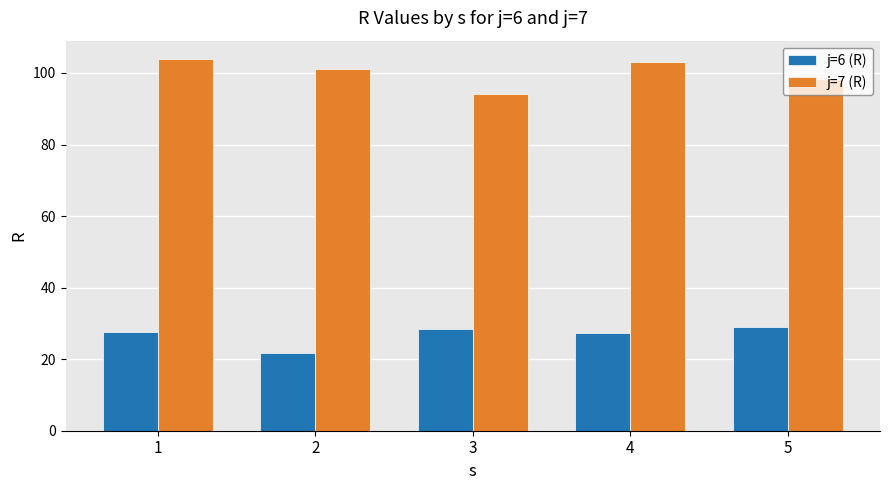

What is the smallest value displayed?

21.8